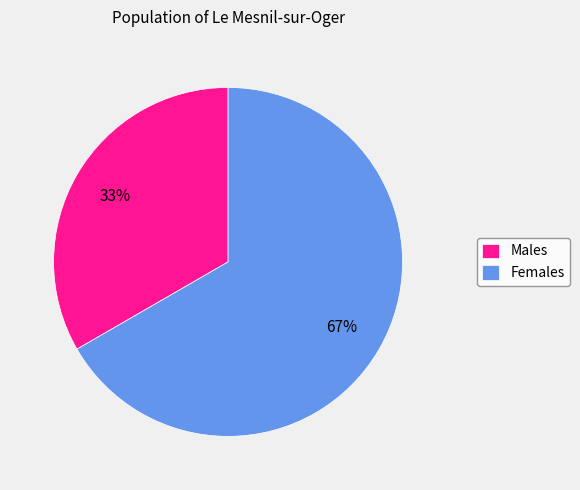

To the nearest percent, what is the average slice percentage?

50%